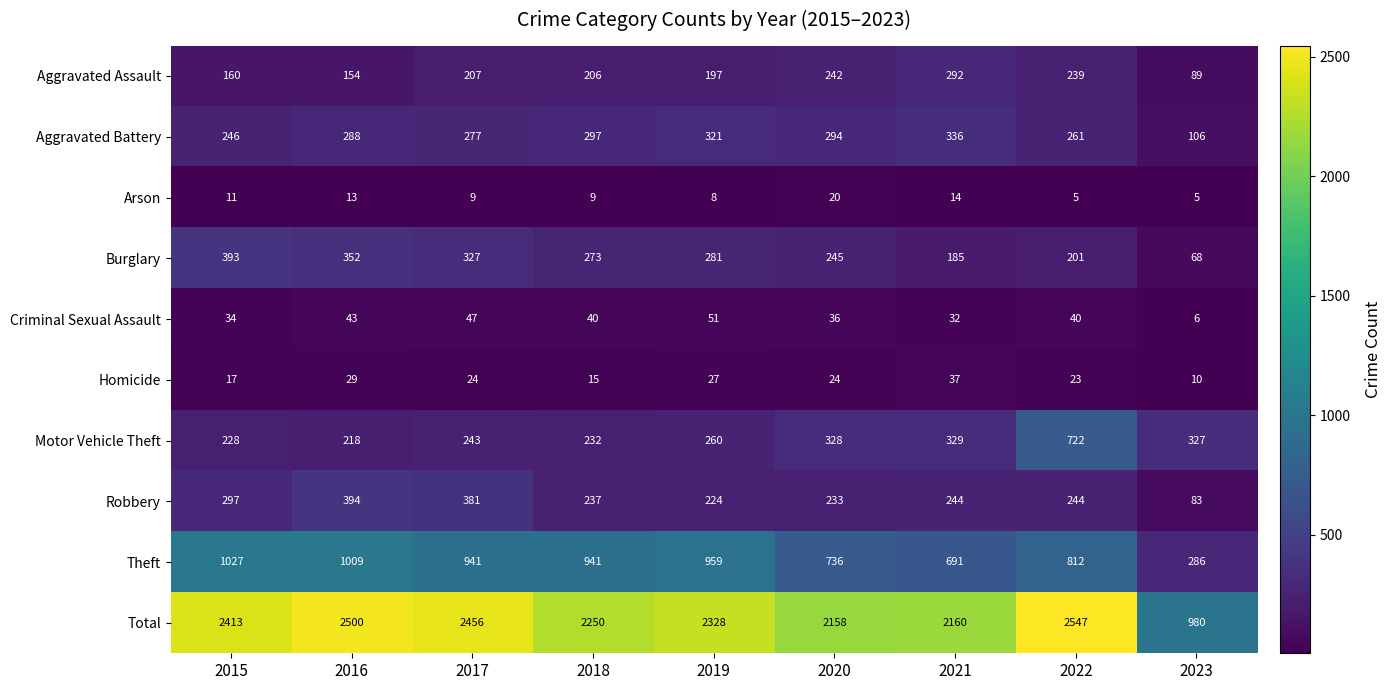

Which series changed the most between 2017 and 2021?

Total